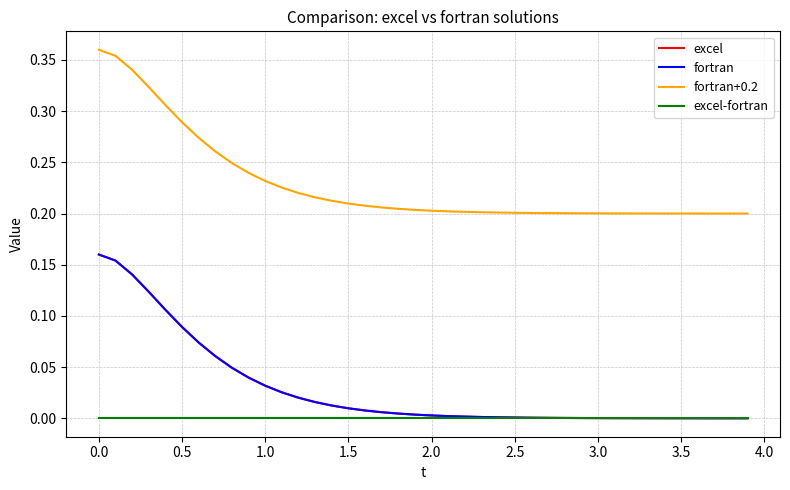

How many lines are shown in the chart?

4